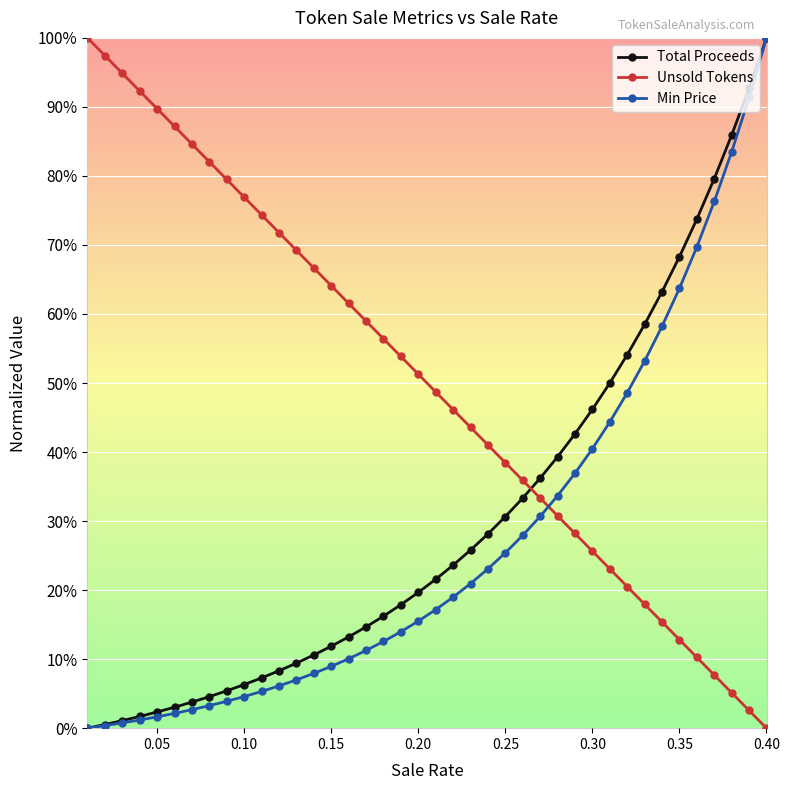

What is the value of the Total Proceeds point at the 16th from the left?

0.1